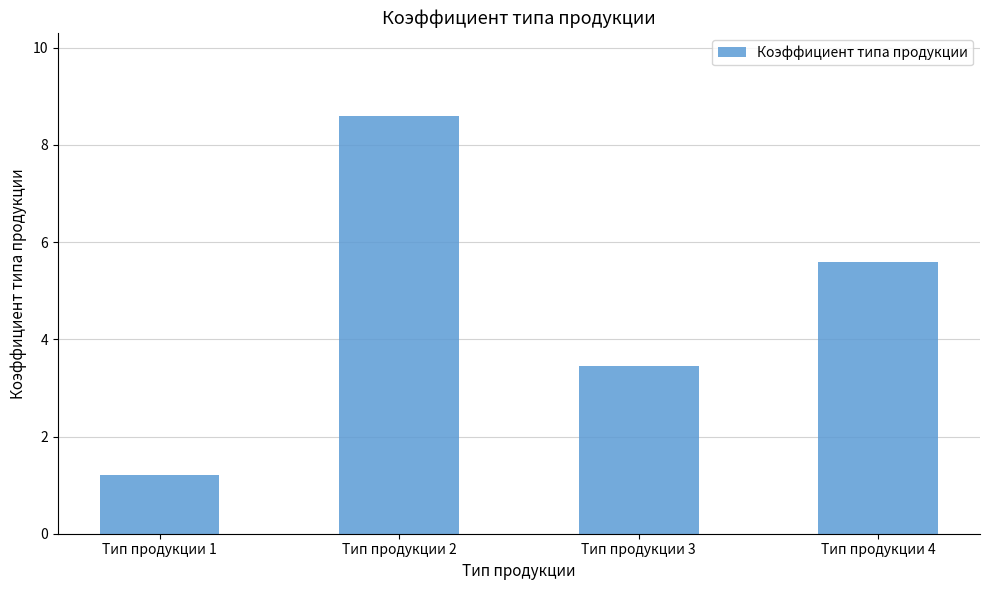

What is the difference between the maximum and minimum values?

7.4